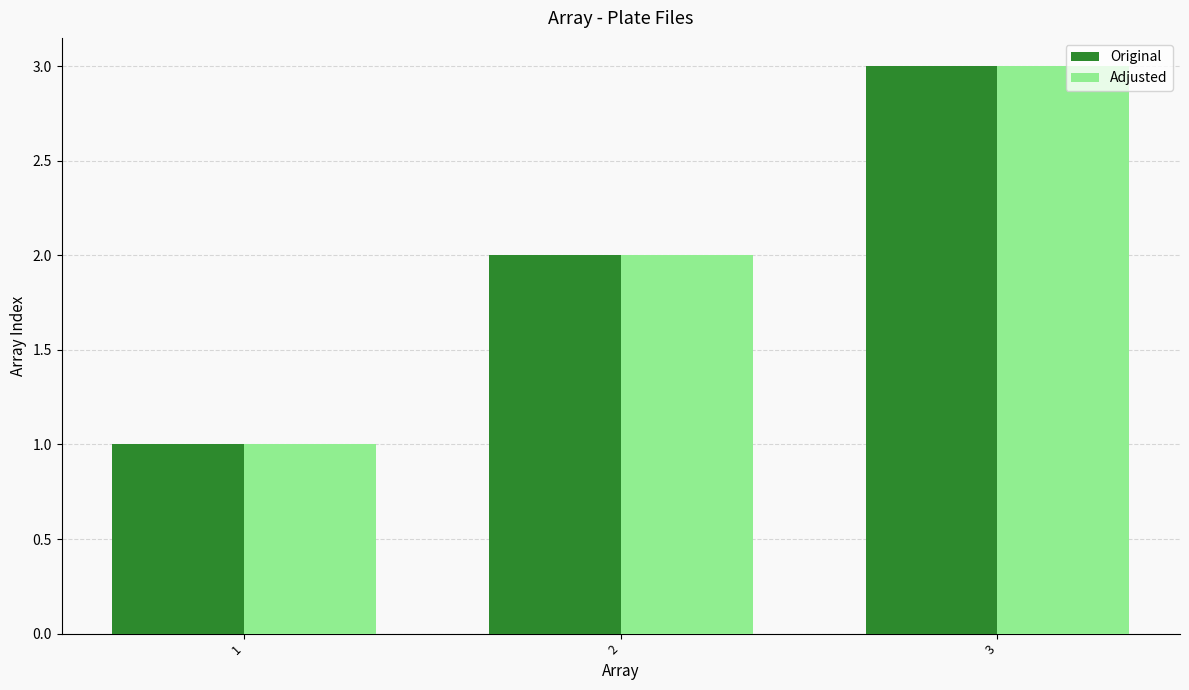

What is the sum of all Adjusted values?

6